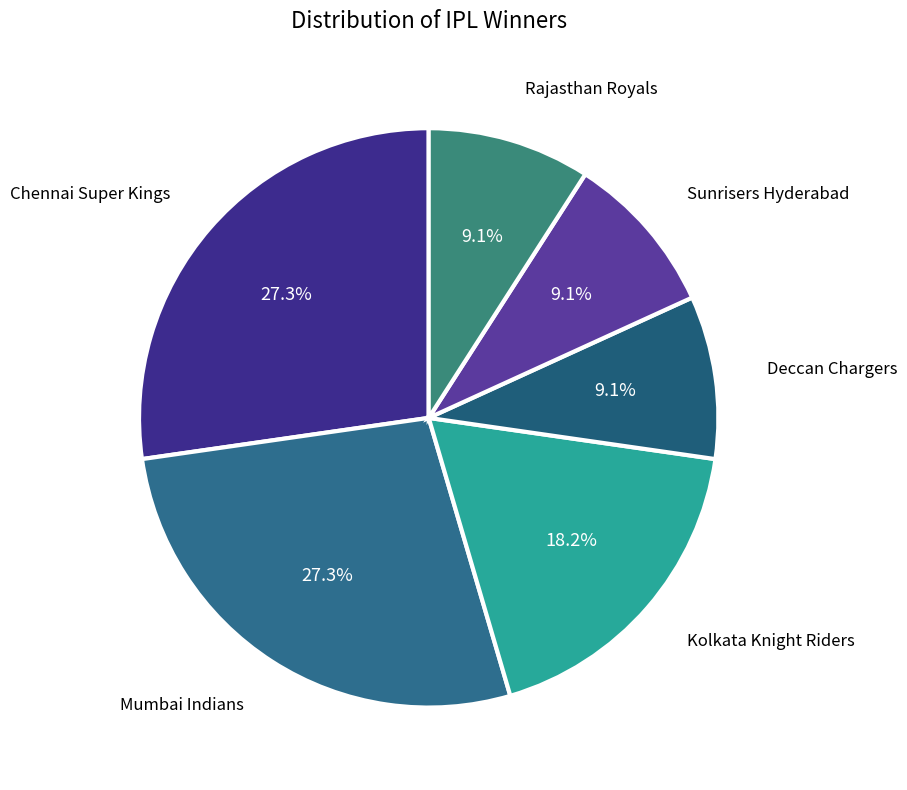

What portion of the pie excludes Chennai Super Kings?

72.7%